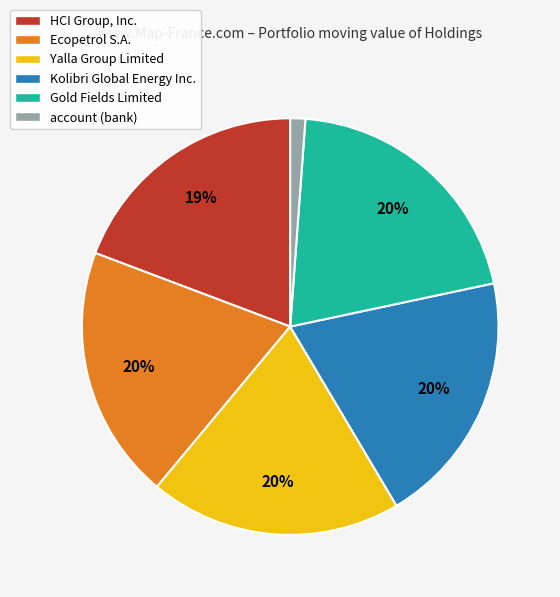

To the nearest percent, what is the difference between the largest and smallest slice percentages?

19%